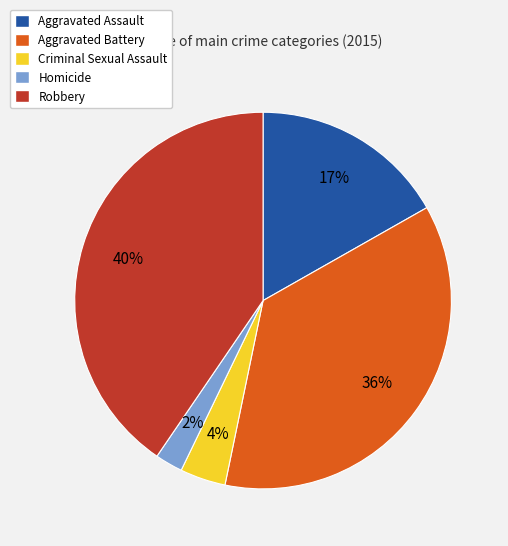

To the nearest percent, what is the combined percentage of Criminal Sexual Assault and Robbery?

44%